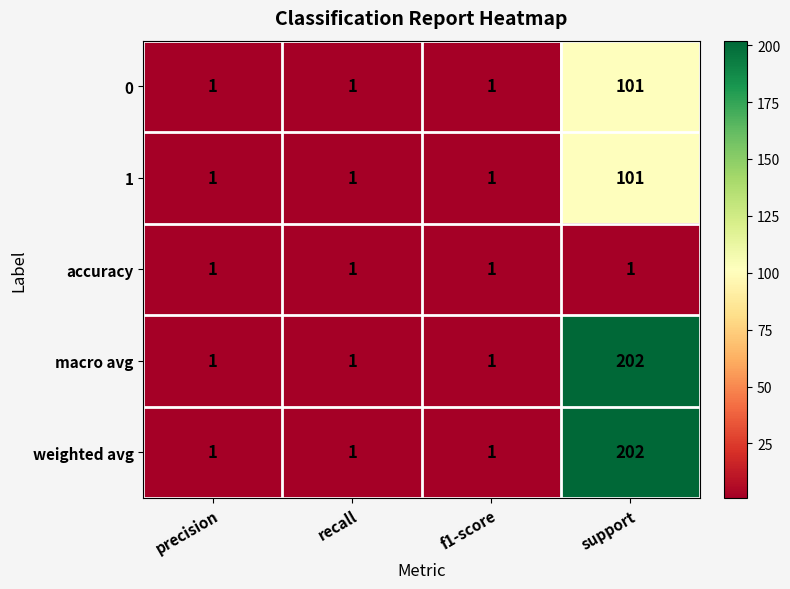

Reading right to left, extract all data points from this chart.

0: 101	1	1	1
1: 101	1	1	1
accuracy: 1	1	1	1
macro avg: 202	1	1	1
weighted avg: 202	1	1	1